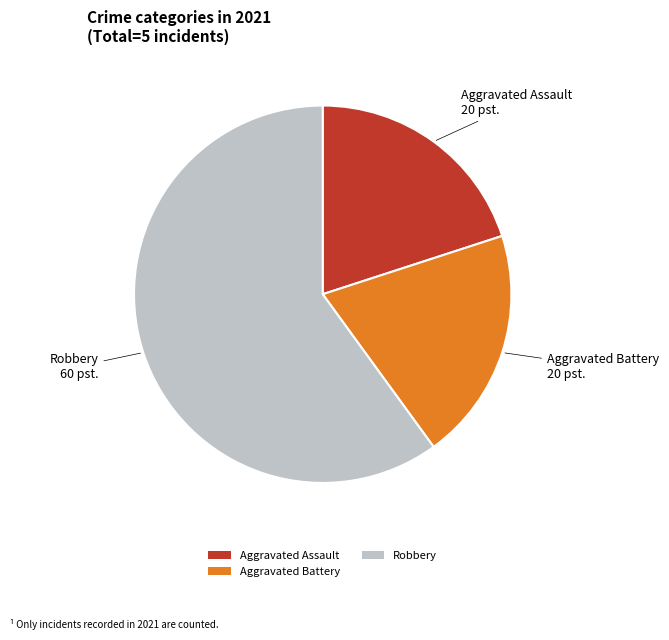

Combined, do Aggravated Assault and Aggravated Battery account for over 50%?

No